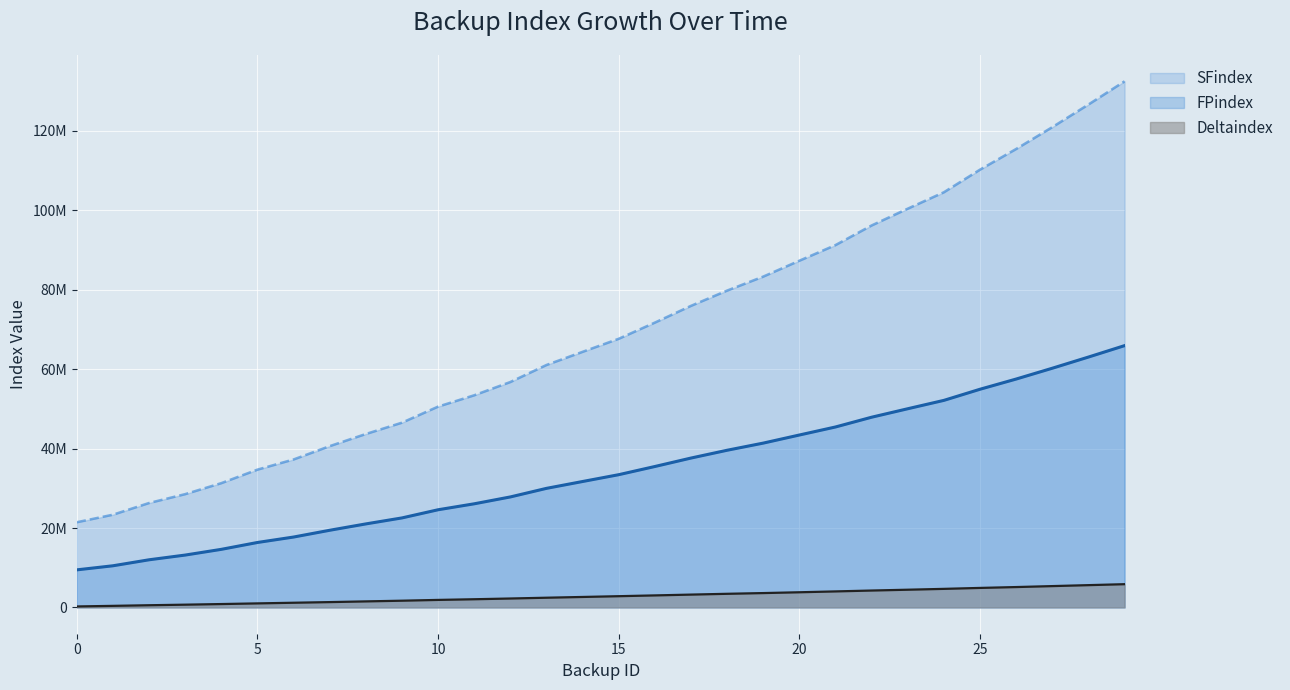

Count the number of data series in this chart.

3